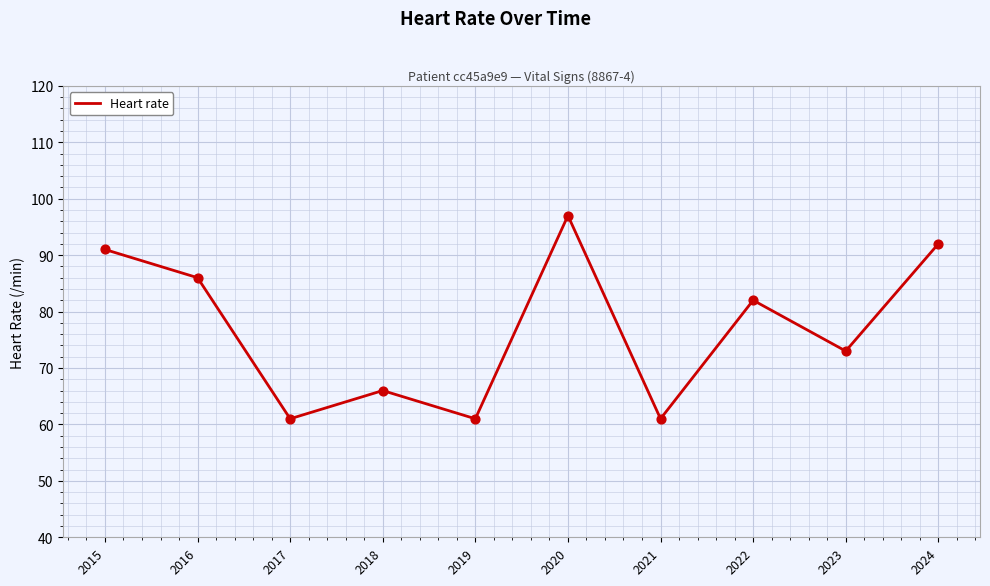

What is the change in value from 2019 to 2022?

+21